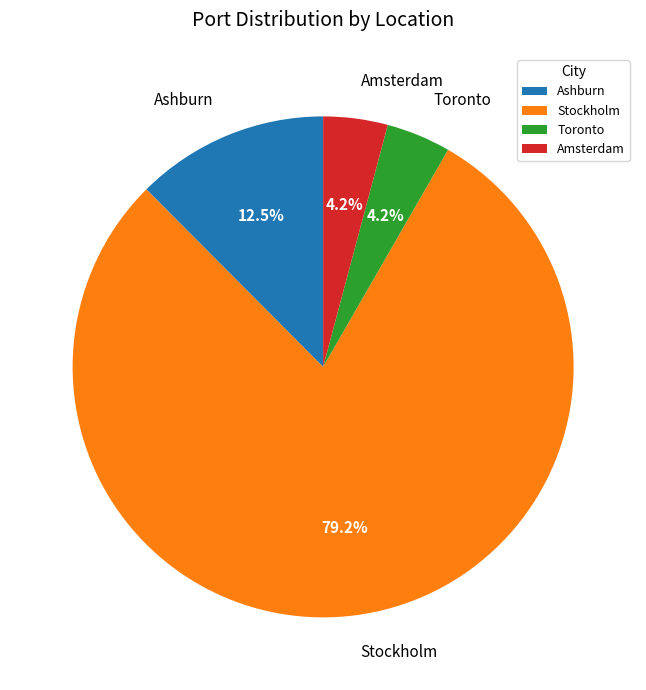

Does Amsterdam represent more than half of the total?

No